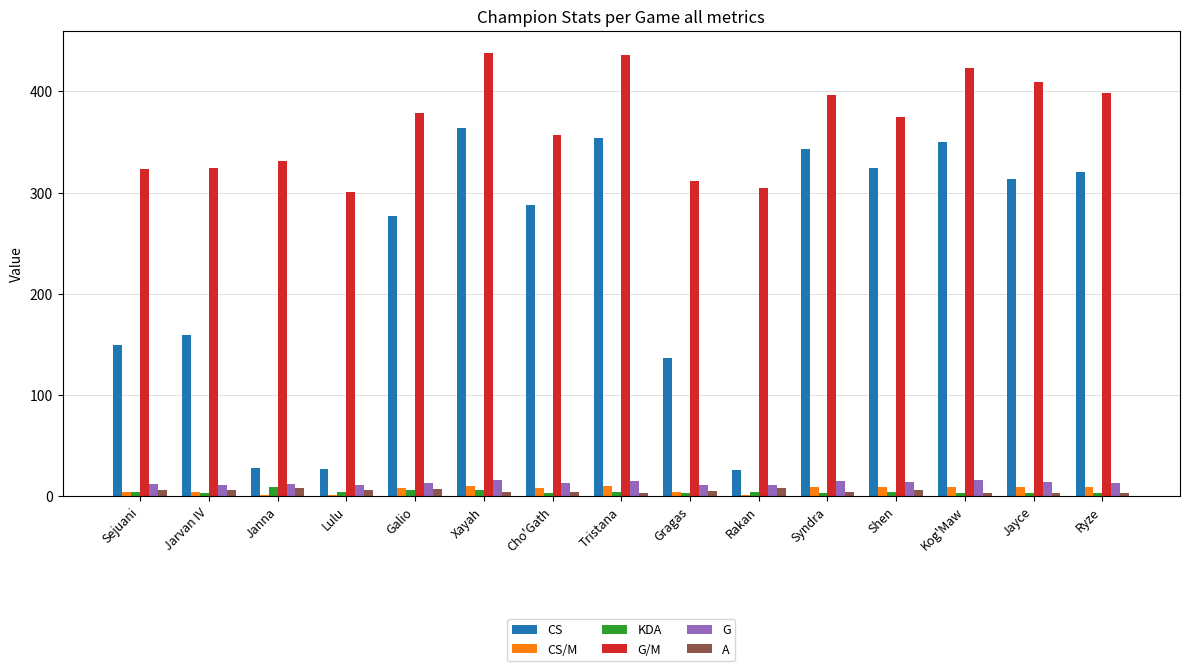

Is the value of G at Syndra greater than the value of CS at Tristana?

No